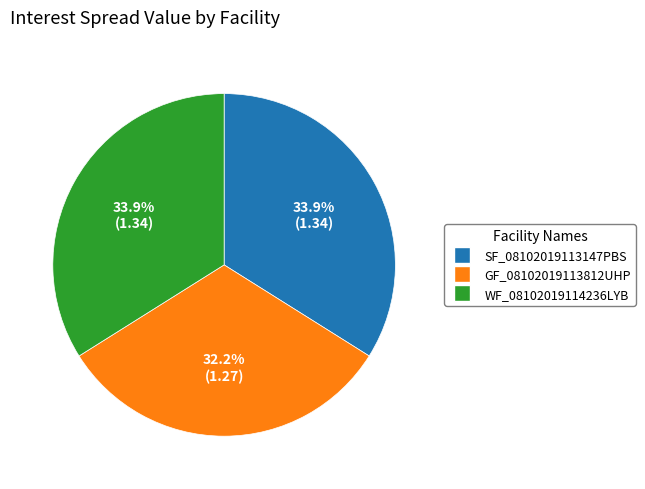

Is it true that SF_08102019113147PBS is 34% of the pie?

True